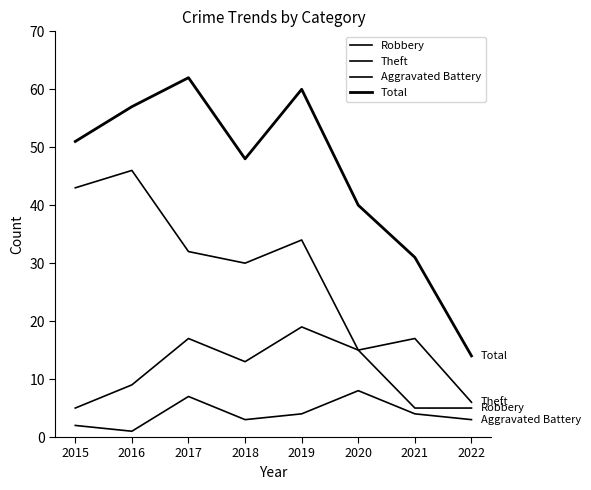

How many distinct data groups are displayed?

4